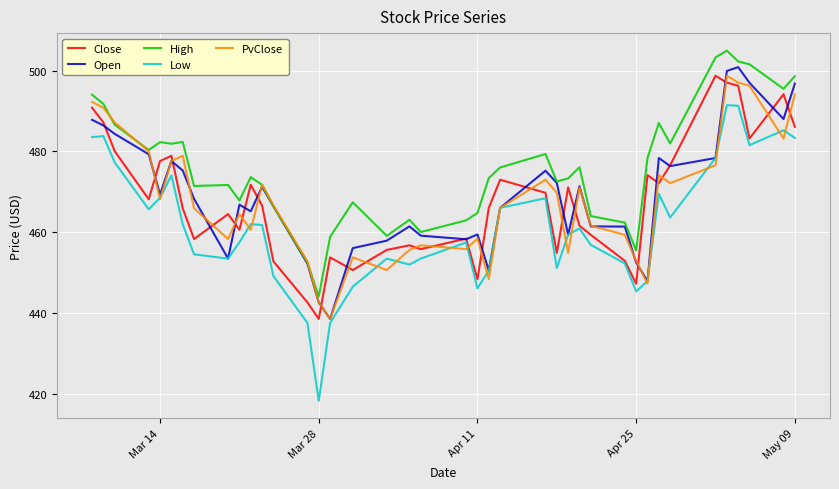

Which series has the widest spread of values?

Low